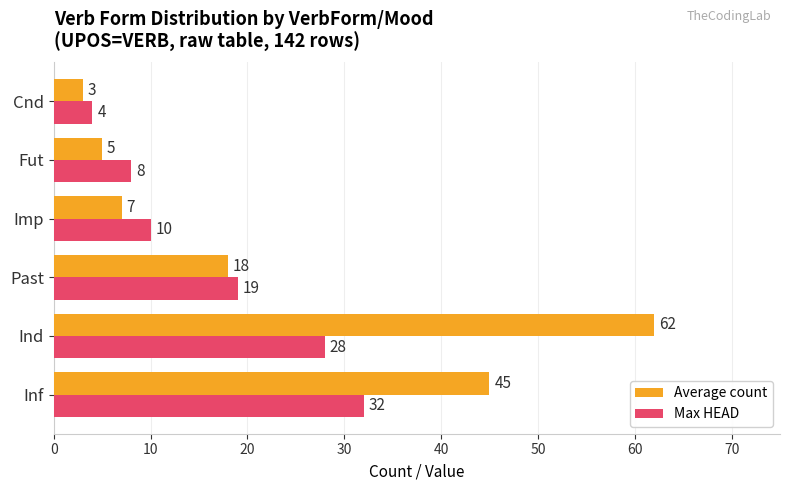

At which category is the sum across all series the highest?

Ind